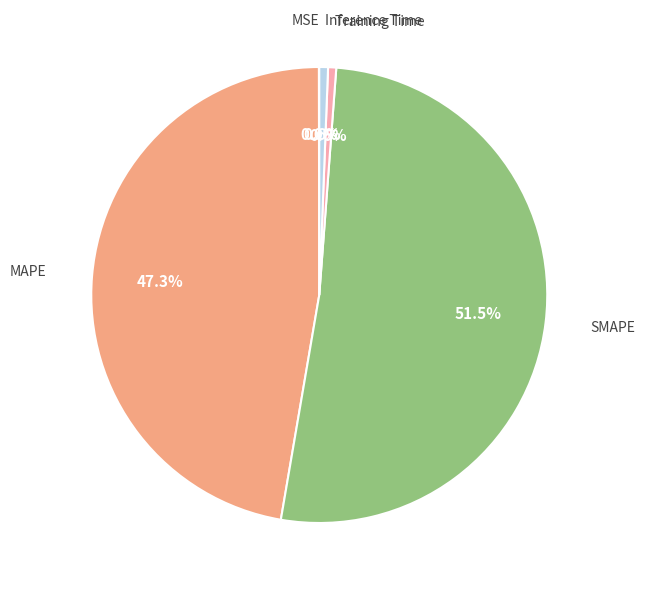

Is there a majority slice in this chart?

Yes